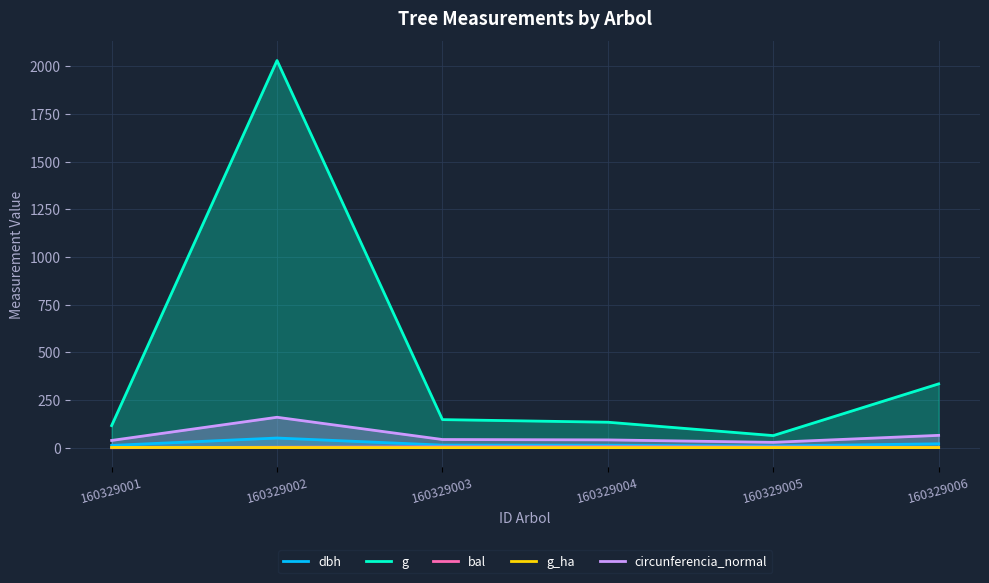

At 160329005, list the series in order from smallest to largest.

g_ha, bal, dbh, circunferencia_normal, g